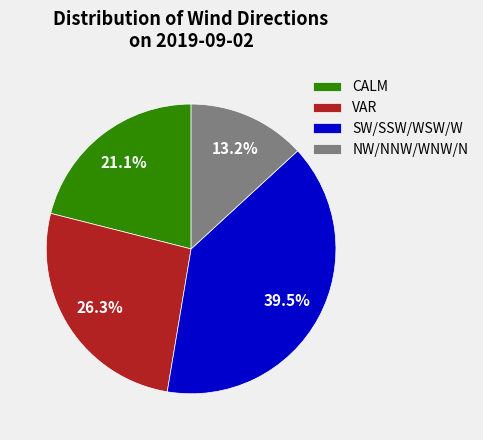

How many slices are in this pie chart?

4